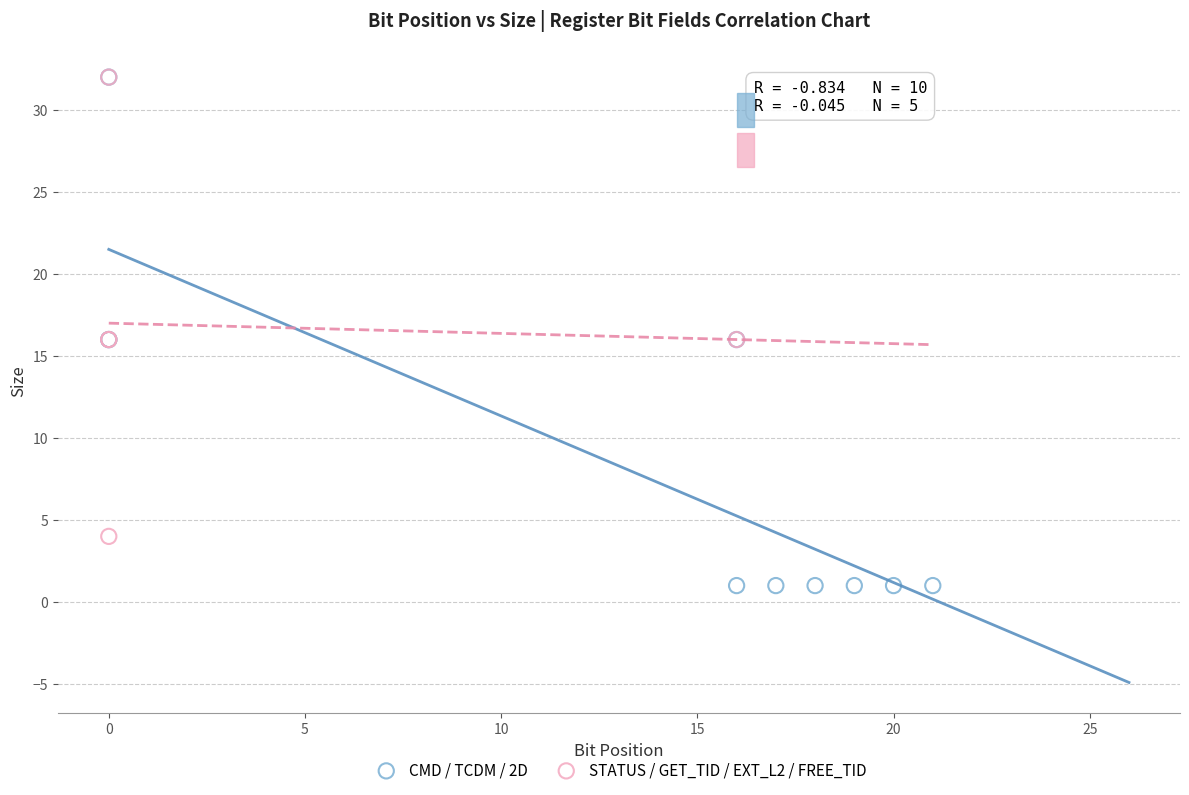

Which series reaches the minimum Y coordinate?

CMD / TCDM / 2D